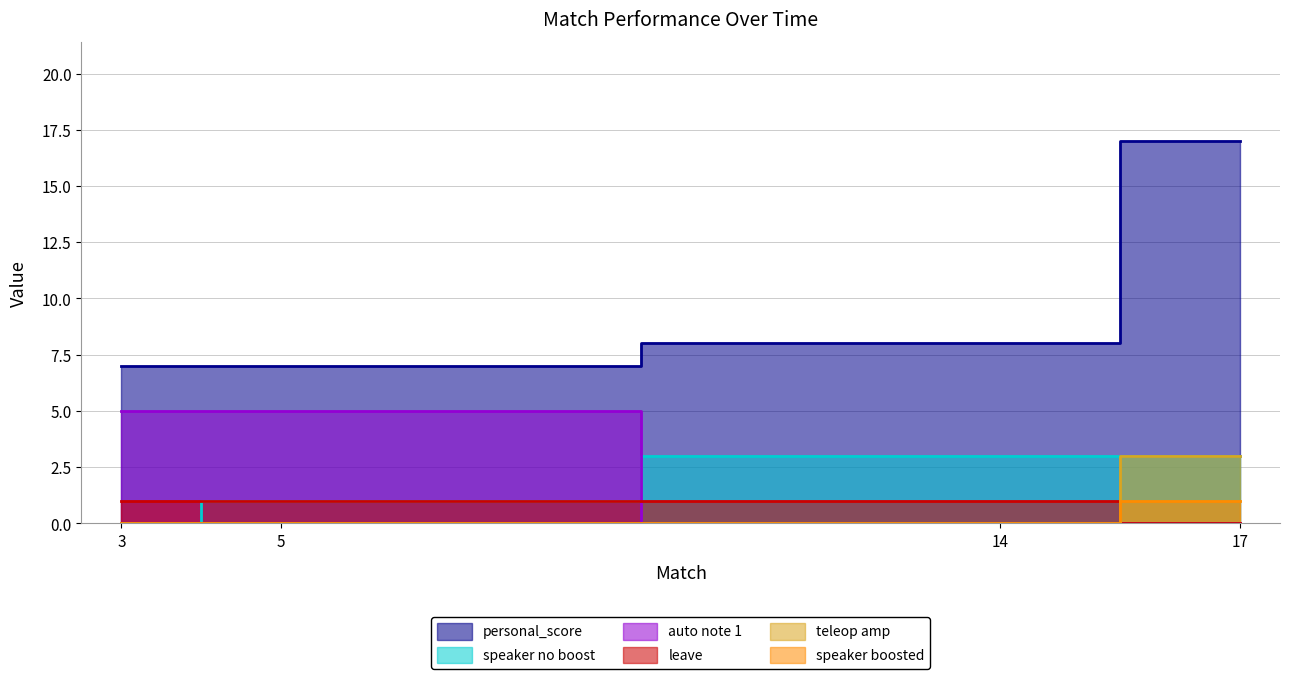

How many series are shown in this chart?

6